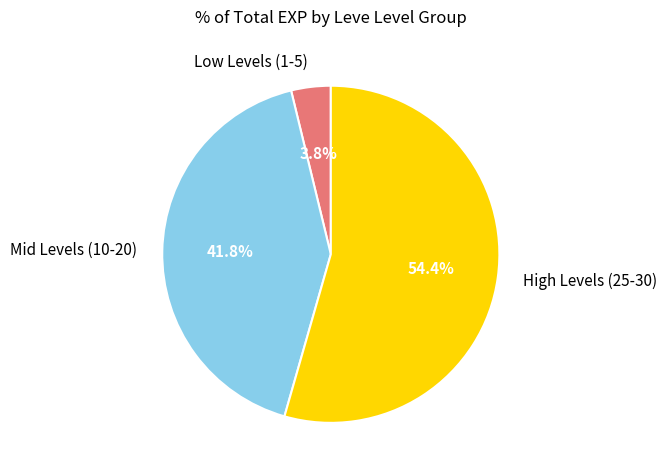

Between High Levels (25-30) and Low Levels (1-5), which is larger?

High Levels (25-30)